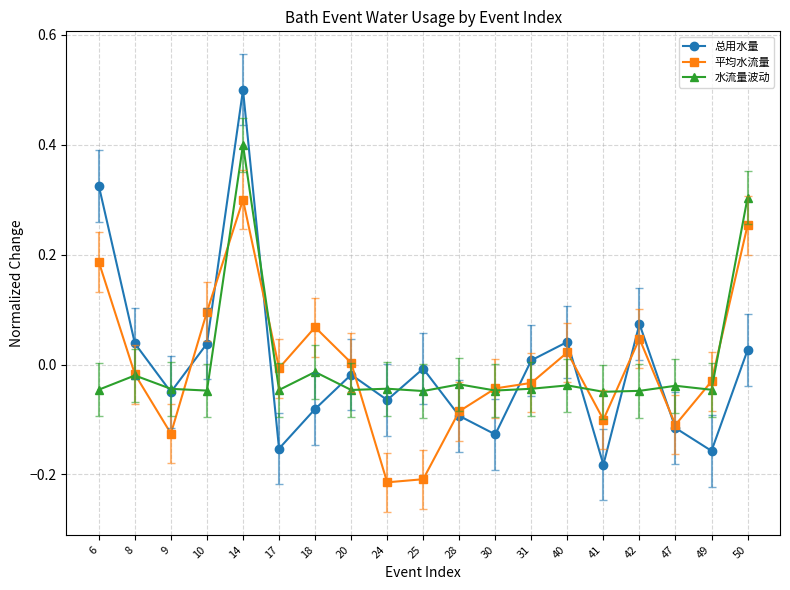

Does the chart display data point markers on the line(s)?

Yes